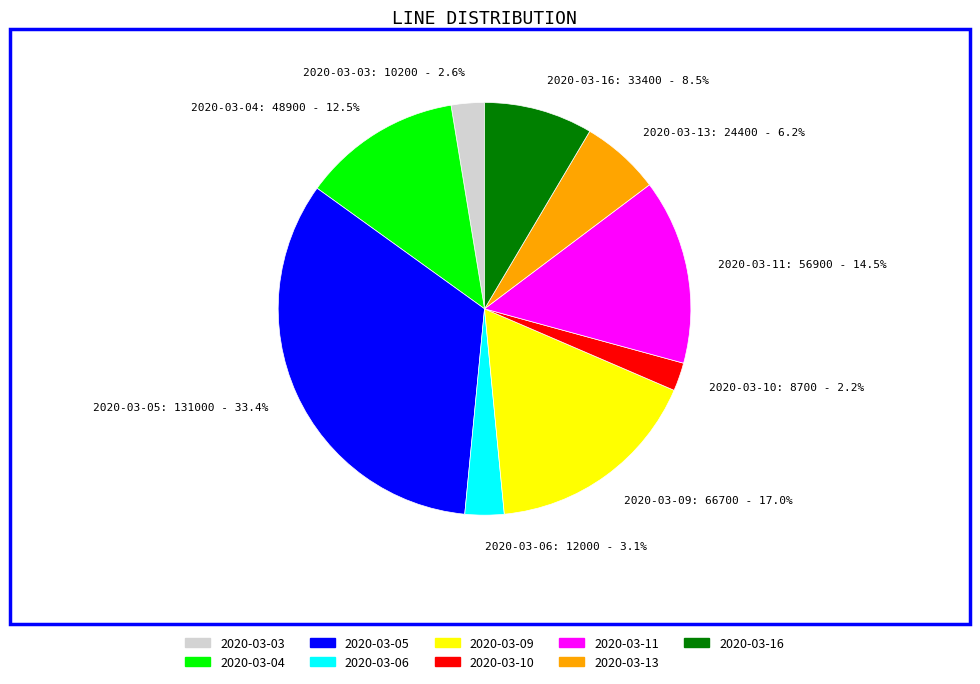

How many segments does this pie chart have?

9